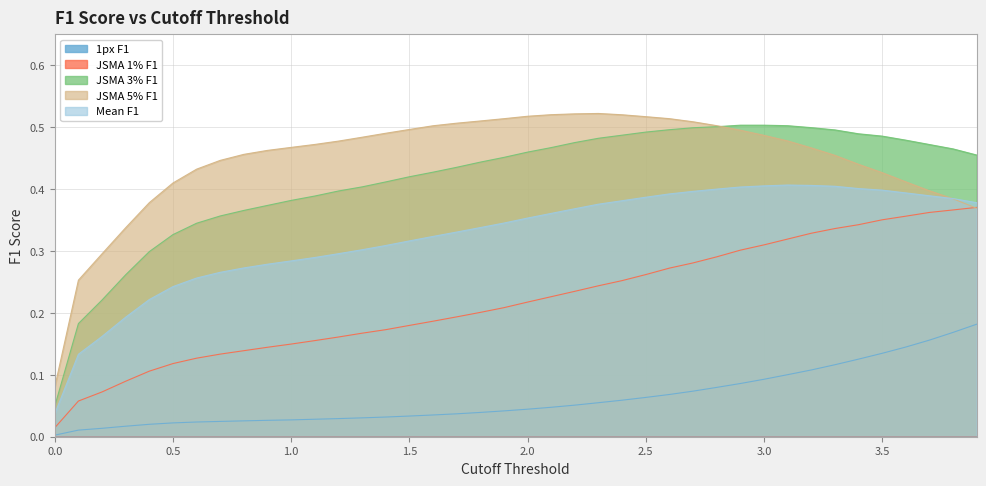

What is the spread (max minus min) of values at 0.1?

0.2